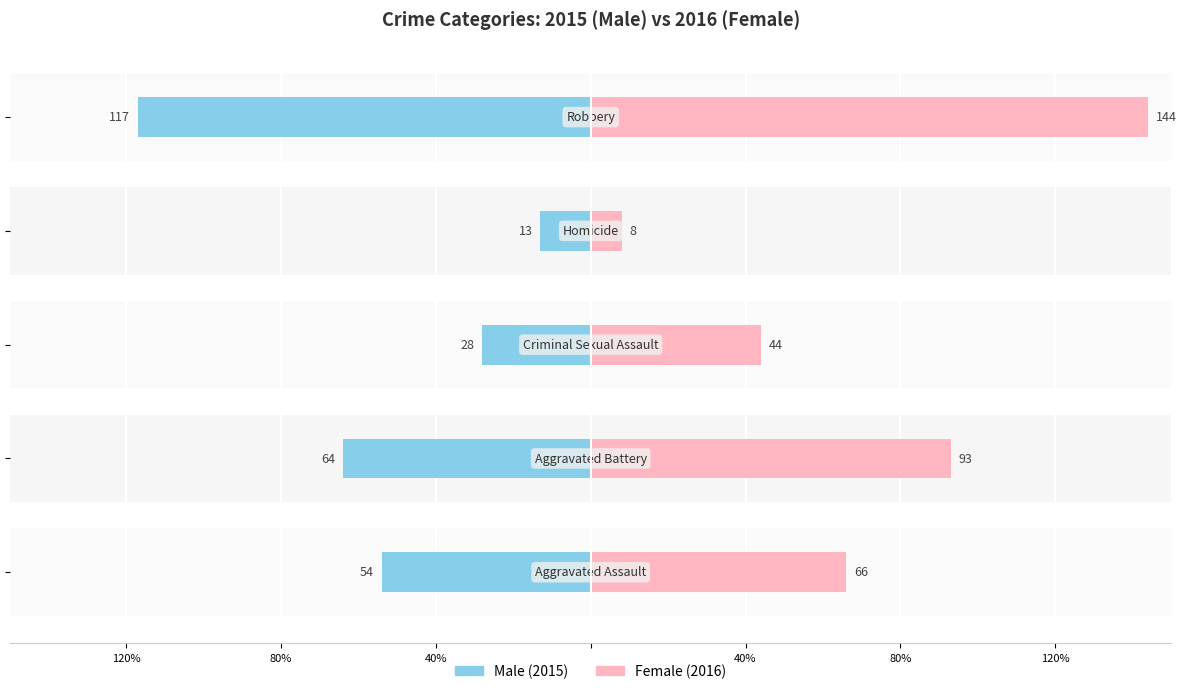

At how many categories does at least one series exceed -20?

5